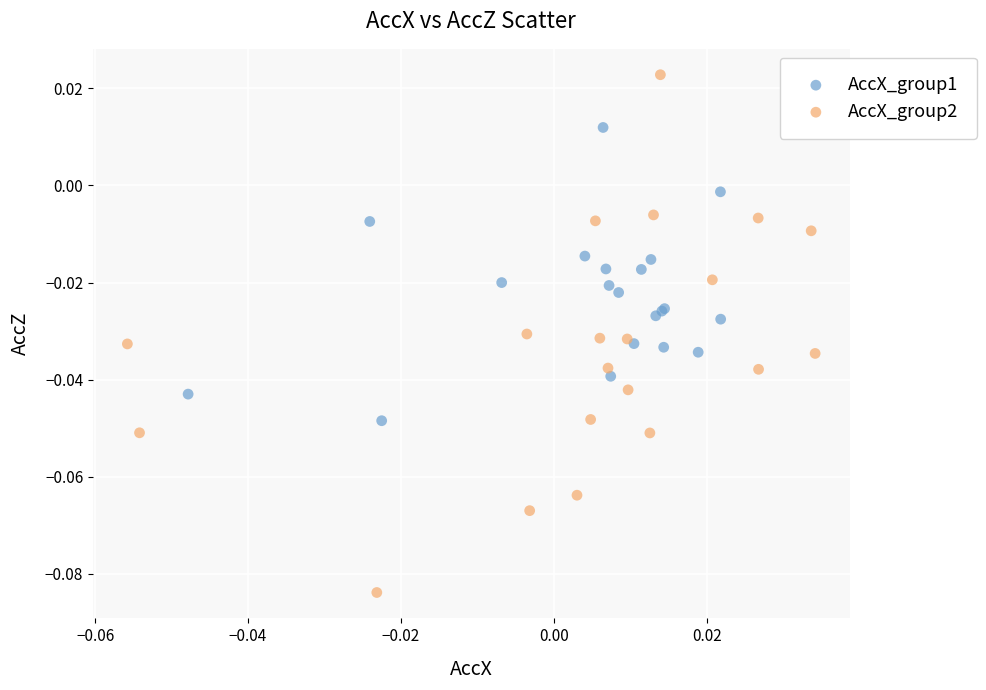

Which series has the widest spread of Y values?

AccX_group2